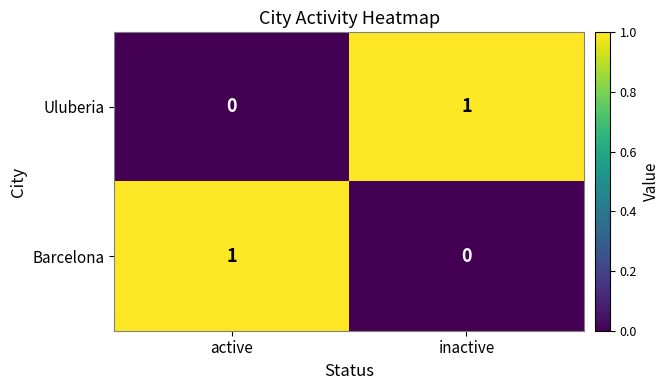

At which label is Uluberia closest to 0?

active